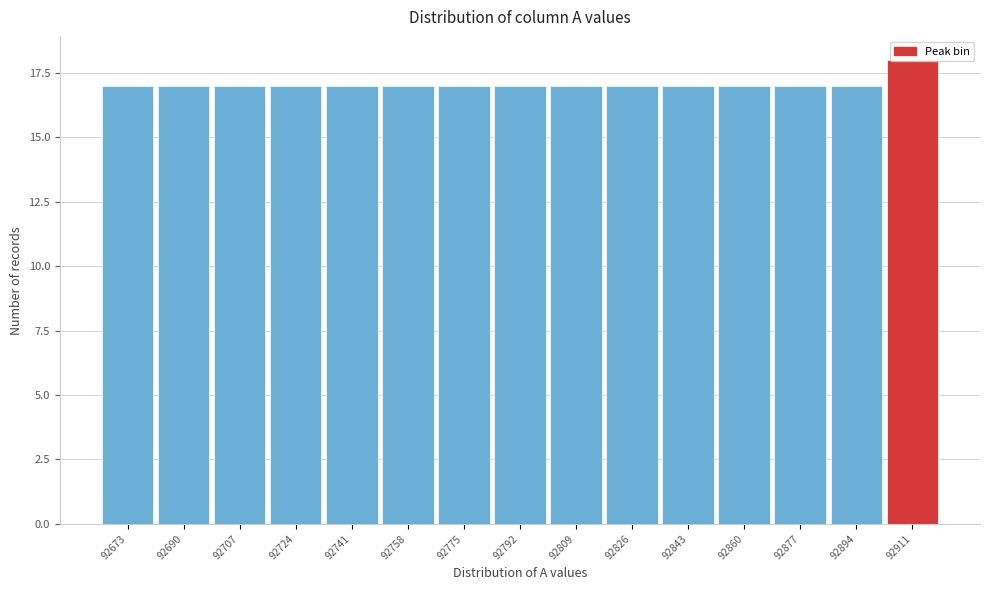

What is the average value?

17